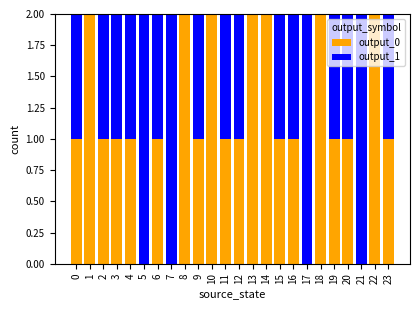

Is it true that output_0 equals 1 at 9?

True